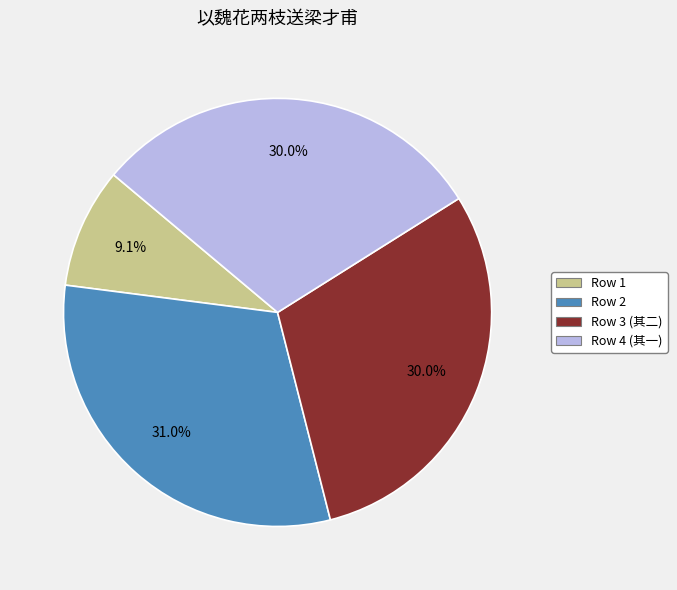

How many slices are in this pie chart?

4